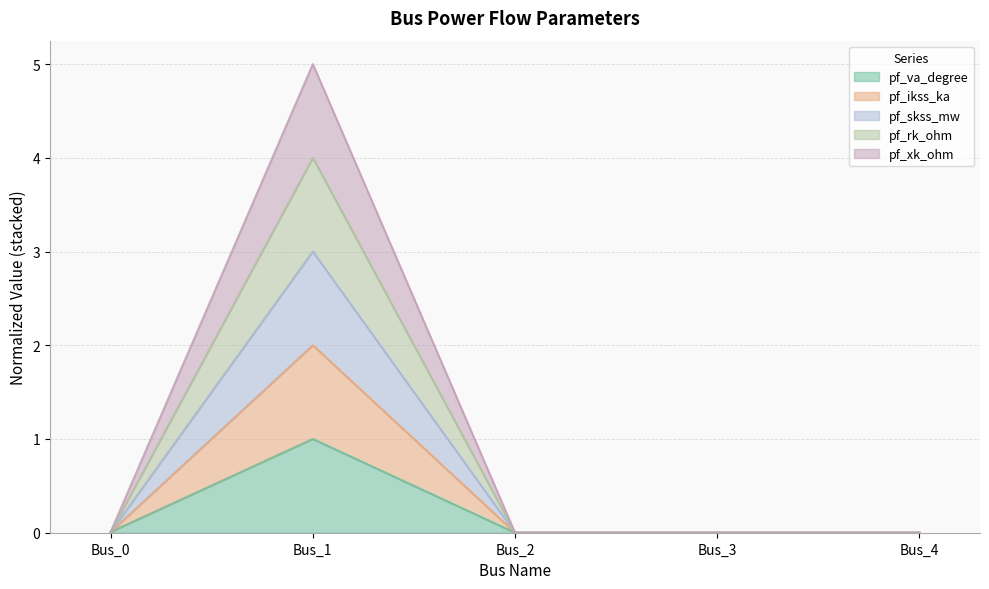

Is it true that pf_va_degree equals 0.0 at Bus_0?

True